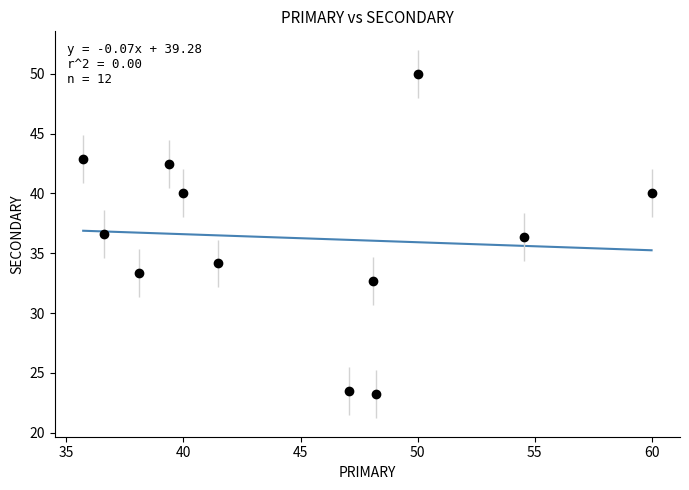

What is the range of Y values (max minus min)?

26.8